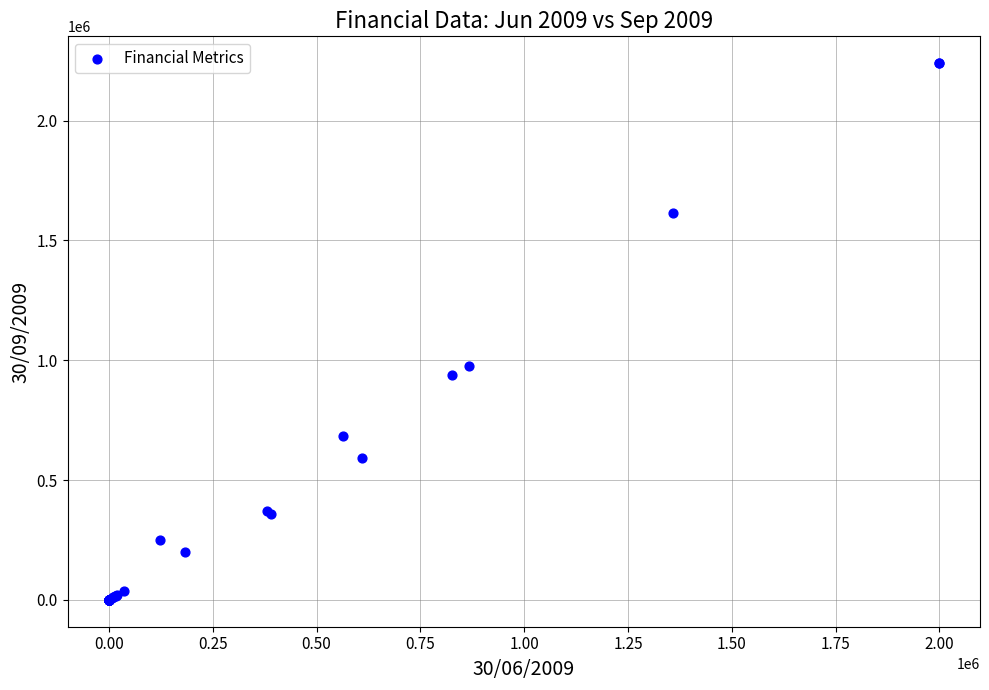

What Y value in the scatter plot is closest to 1119873?

974364.0